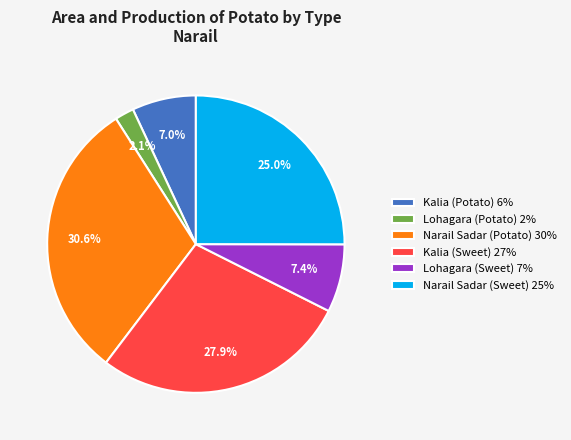

Does Lohagara (Sweet) 7% account for over 50% of the chart?

No